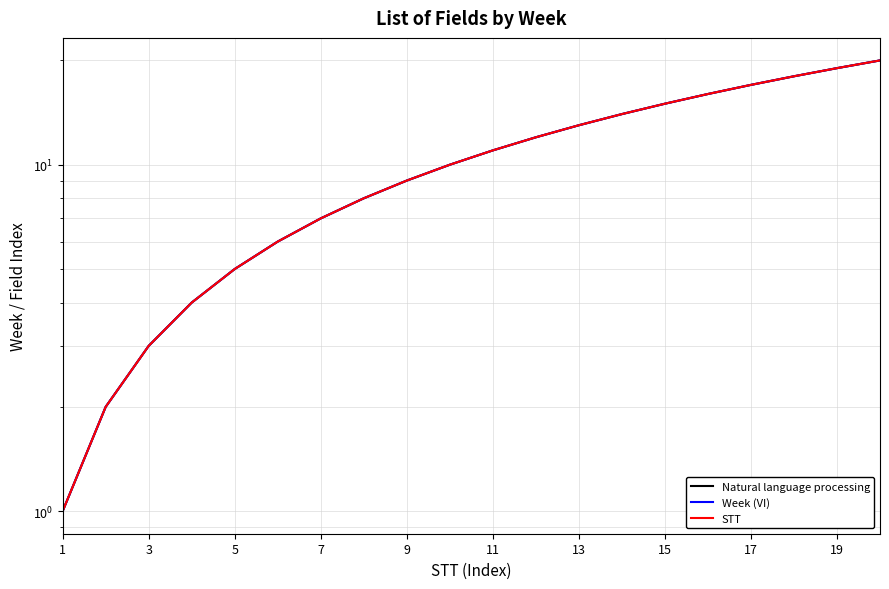

What are all the series names shown in the legend?

Natural language processing, Week (VI), STT